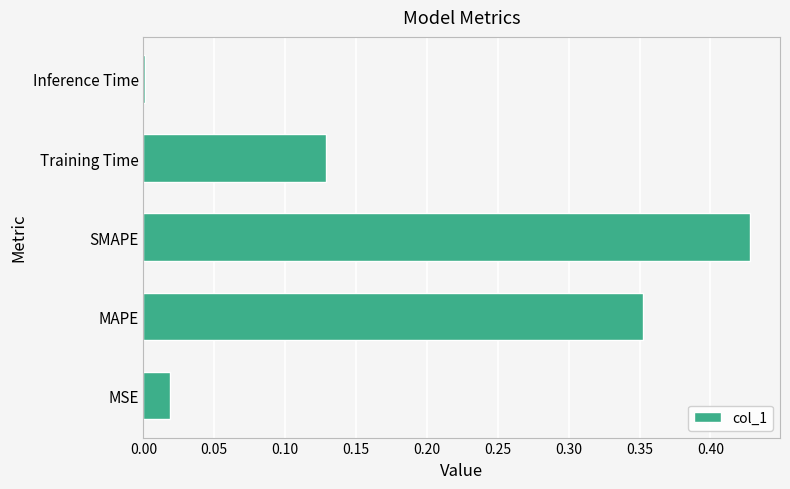

The chart shows a value of 0.0 at Inference Time. True or false?

True